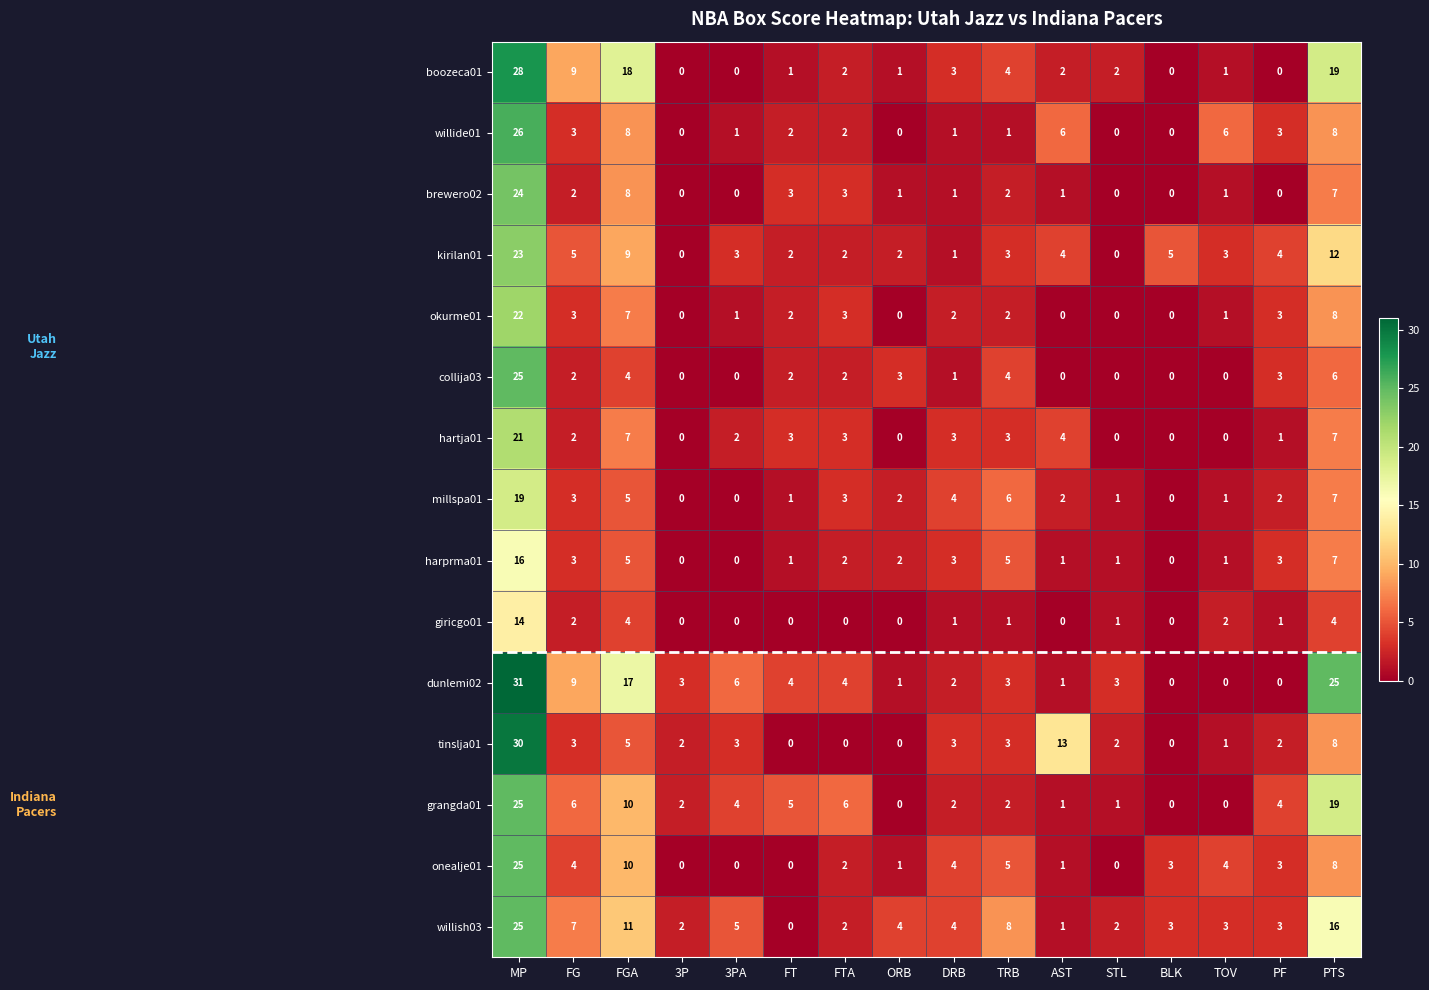

How many data points does each series have?

16